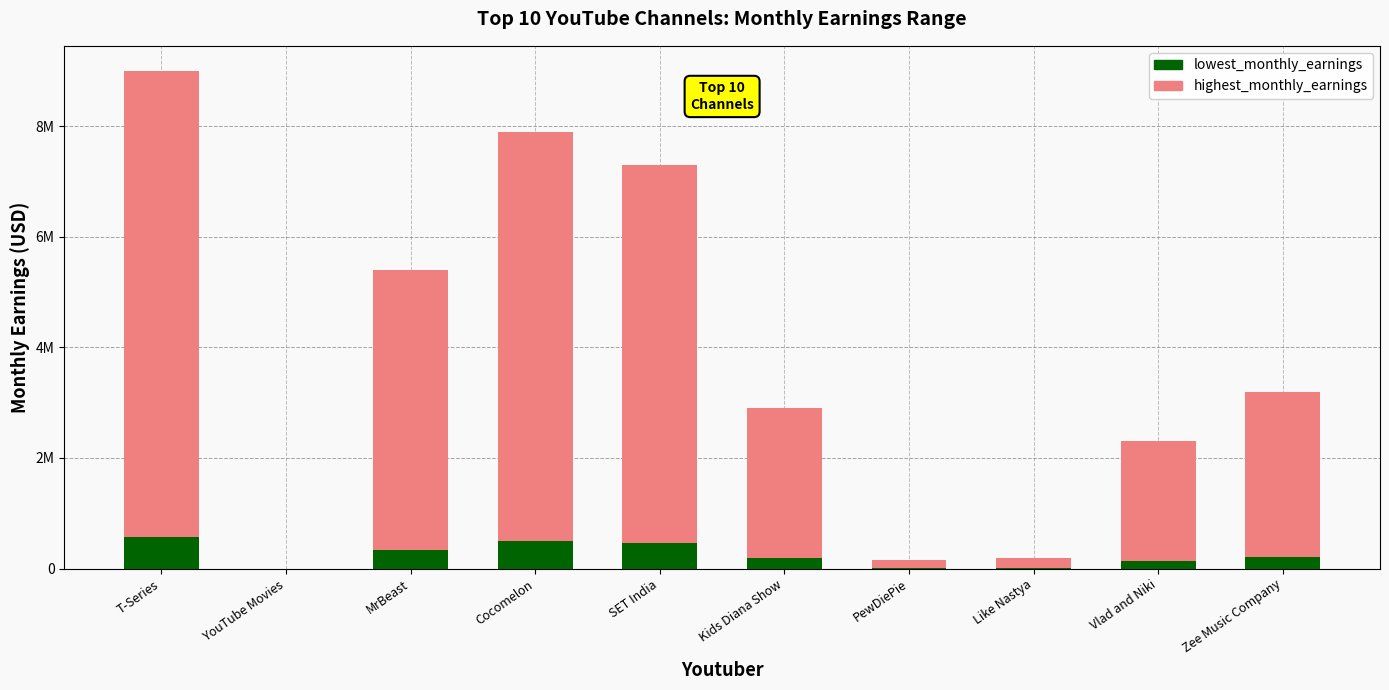

At which label does lowest_monthly_earnings first exceed 200900?

T-Series